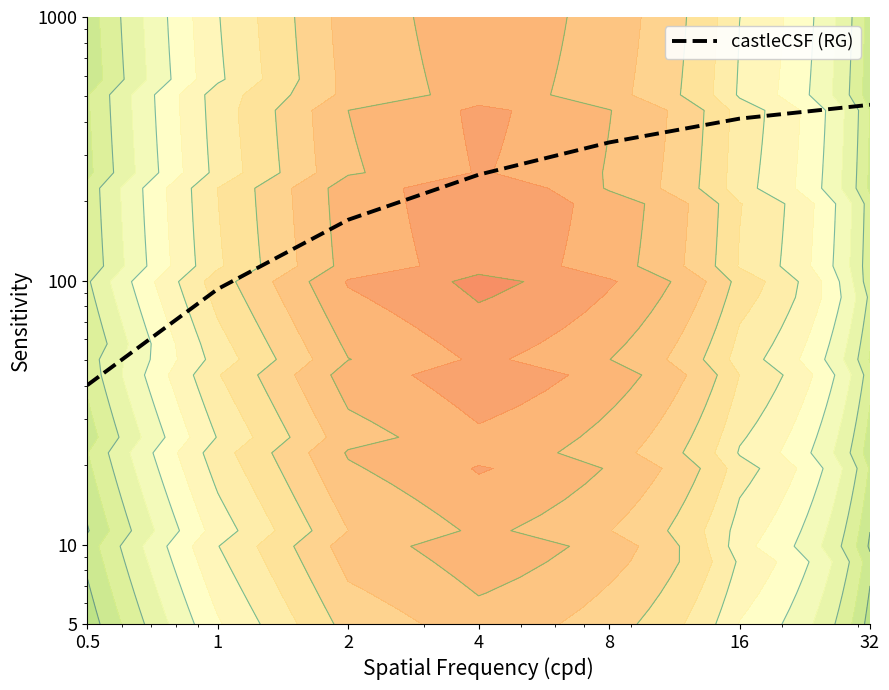

List the labels in order of value, smallest first.

0.5, 1, 2, 4, 8, 16, 32